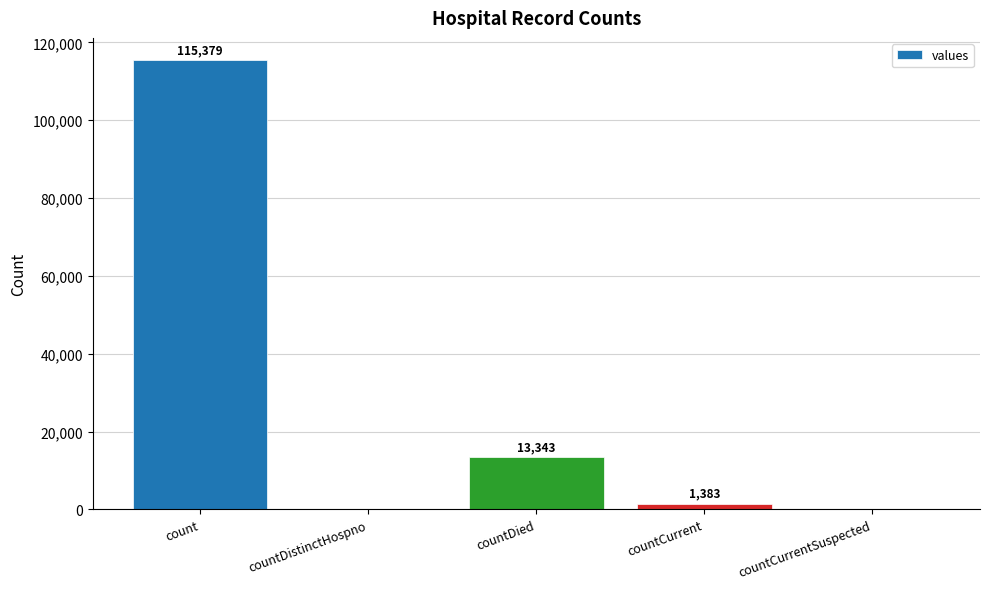

Are the bars horizontal?

No